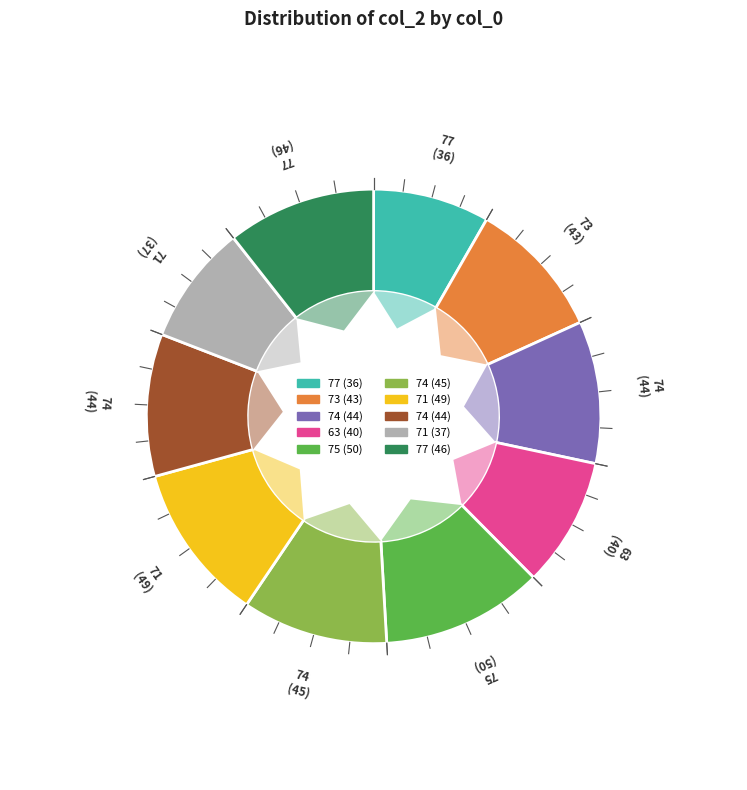

The 74 slice represents 22% of the pie. True or false?

False